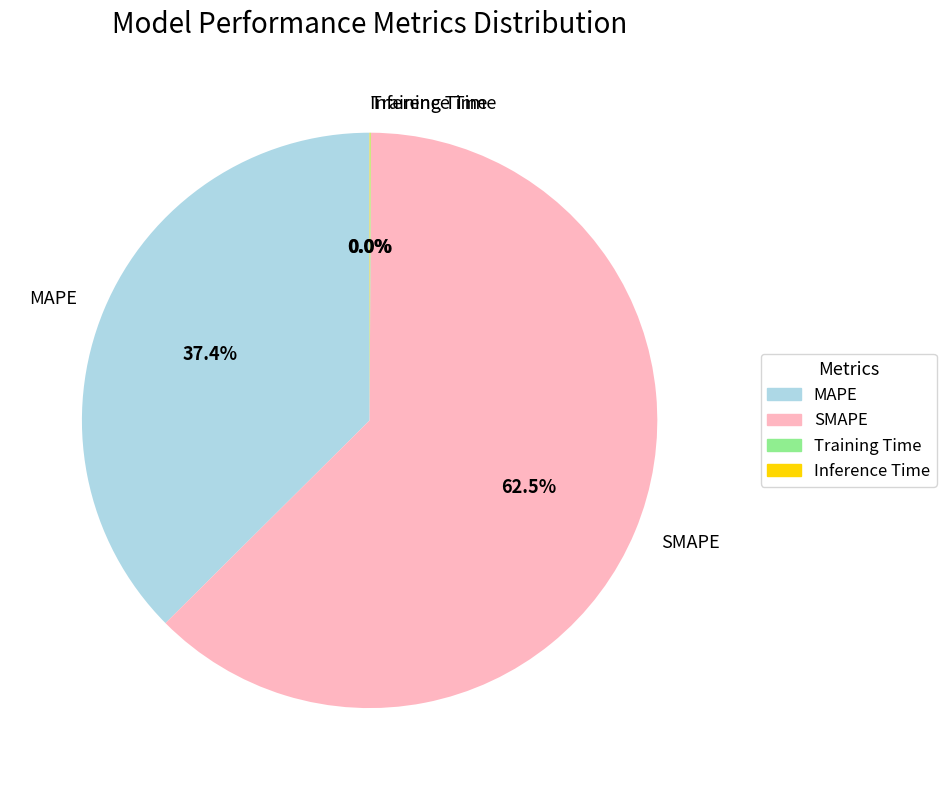

Approximately how many times larger is the value at MAPE compared to SMAPE?

0.6